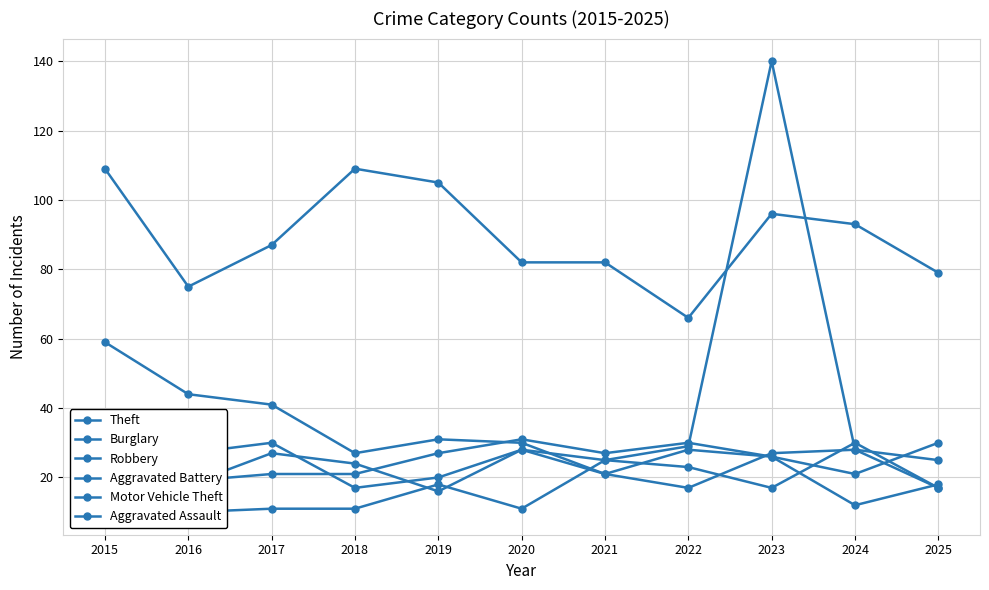

What is the difference between the maximum and minimum values in the Motor Vehicle Theft series?

124